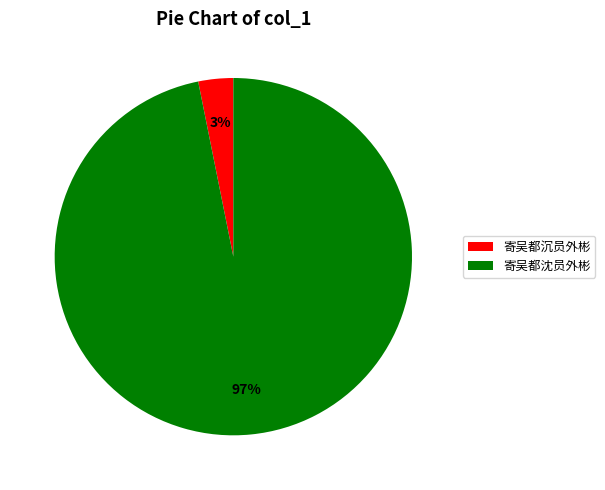

What is the smallest slice in the pie chart?

寄吴都沉员外彬